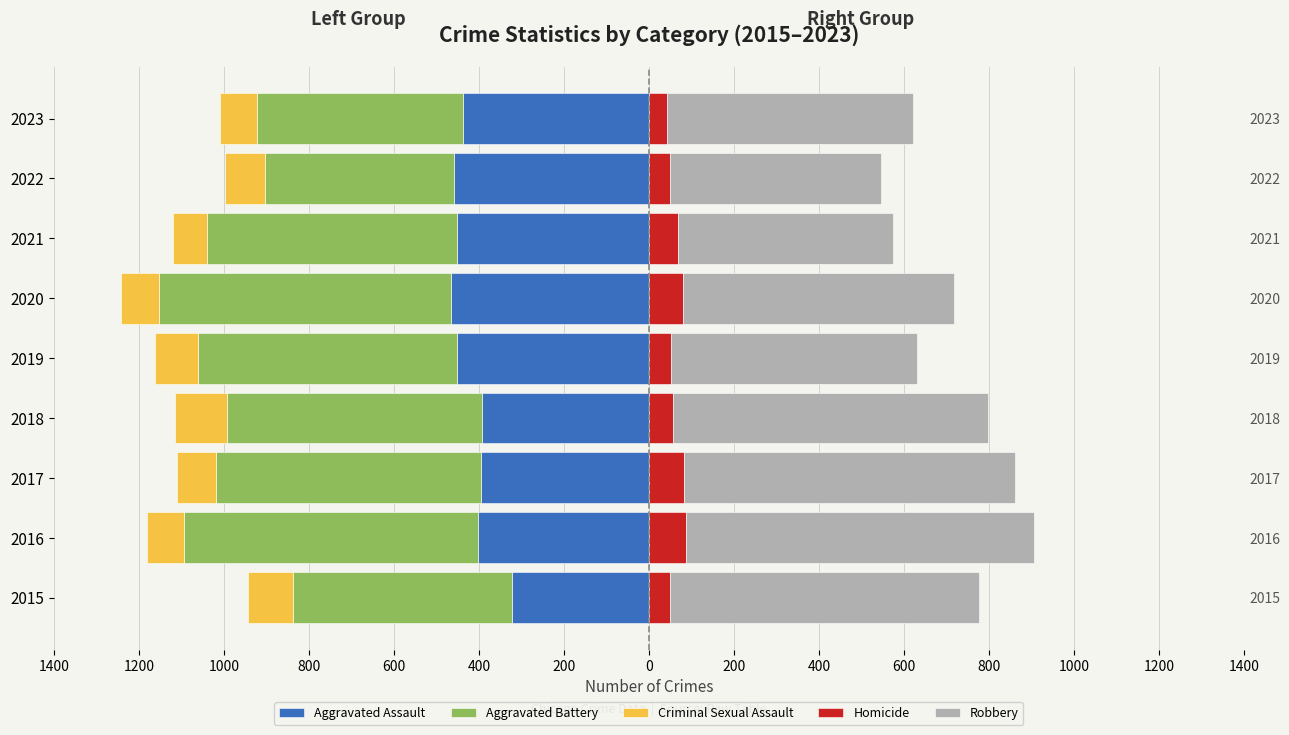

What is the value of the Criminal Sexual Assault bar at the 1st from the left?

-105